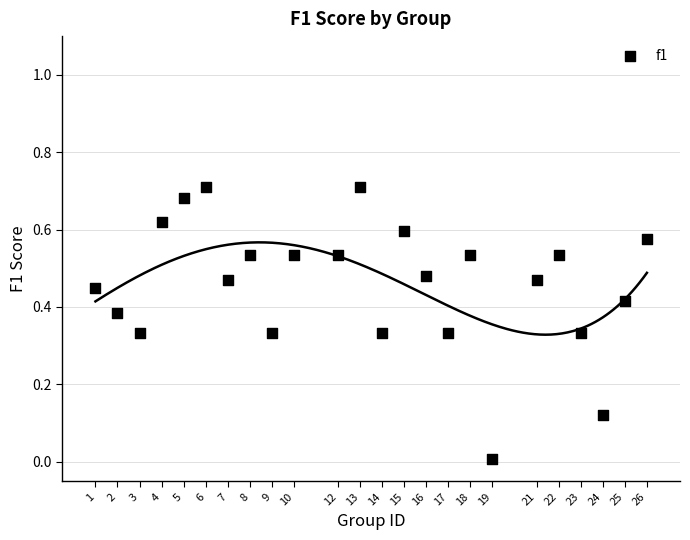

What is the range of X values (max minus min)?

25.0